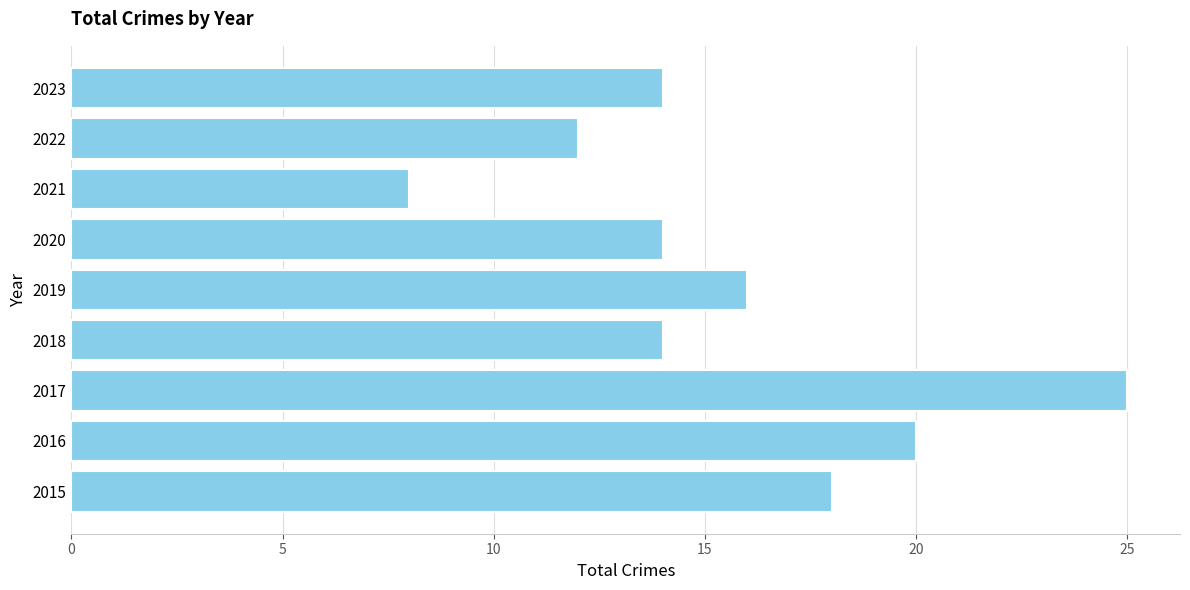

What is the difference between the maximum and second lowest values?

13